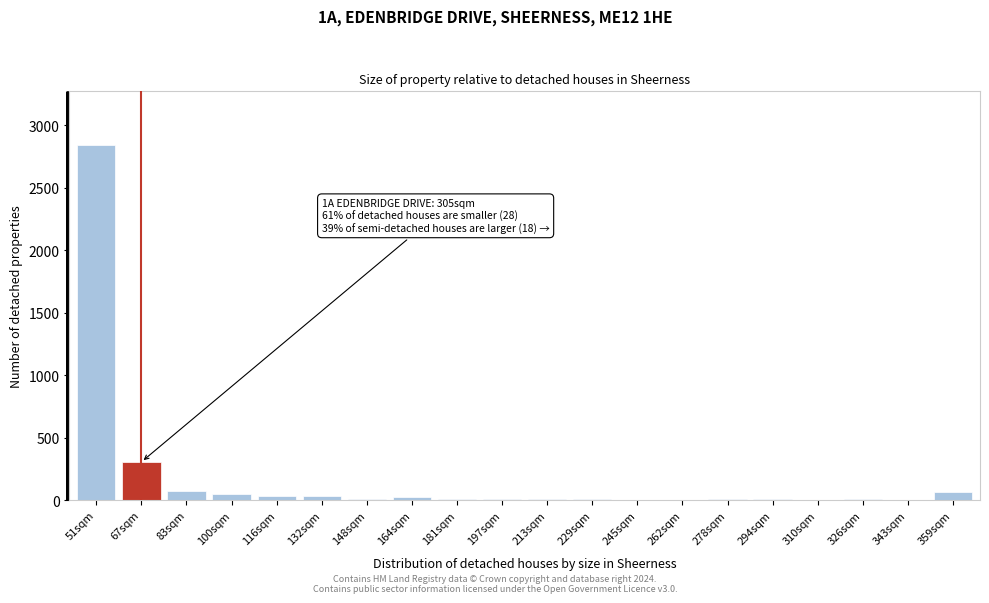

Which label corresponds to the largest value in the chart?

51sqm